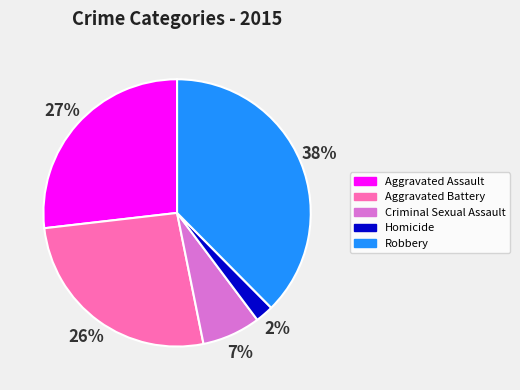

How many segments does this pie chart have?

5